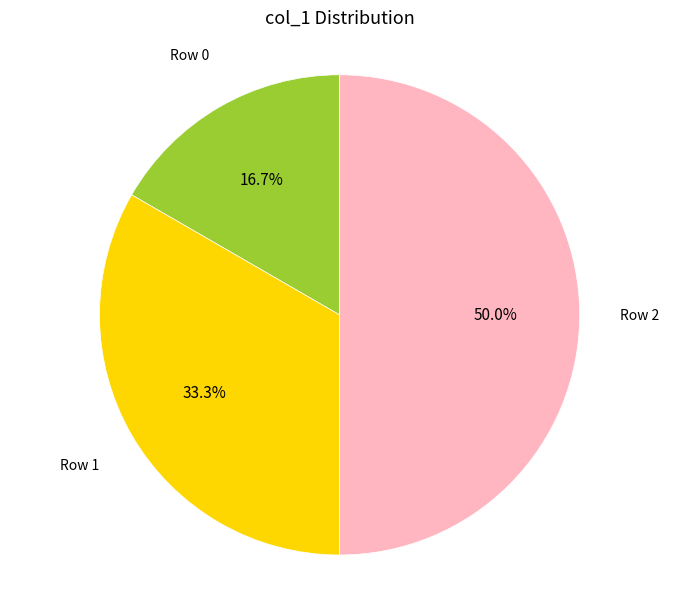

Does Row 1 account for over 50% of the chart?

No